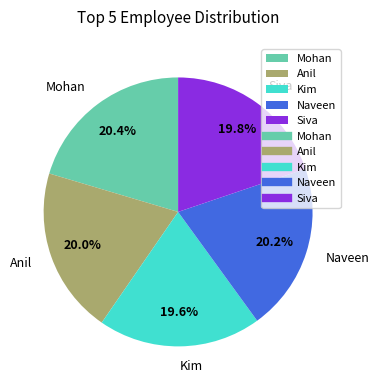

Is Mohan the majority of the pie?

No